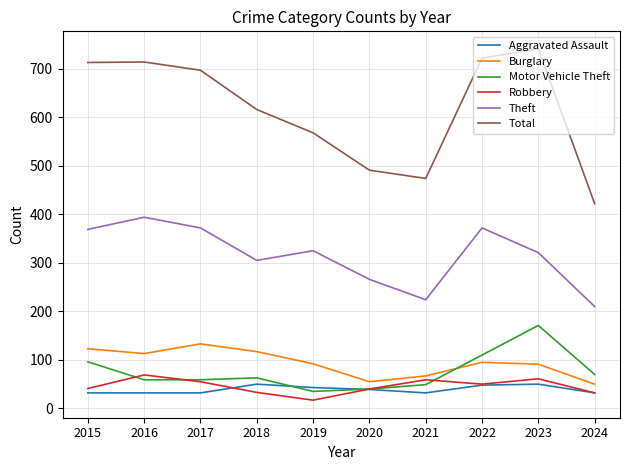

True or false: Robbery has more than 2 interior local peaks.

True